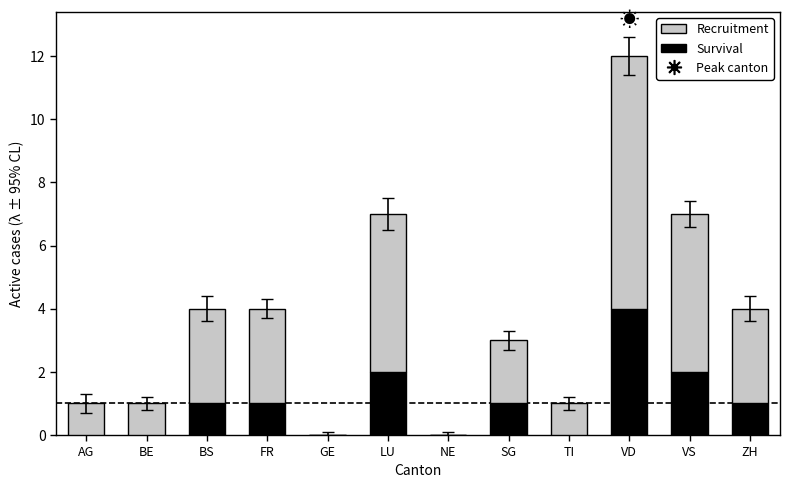

What is the sum of all Survival values?

12